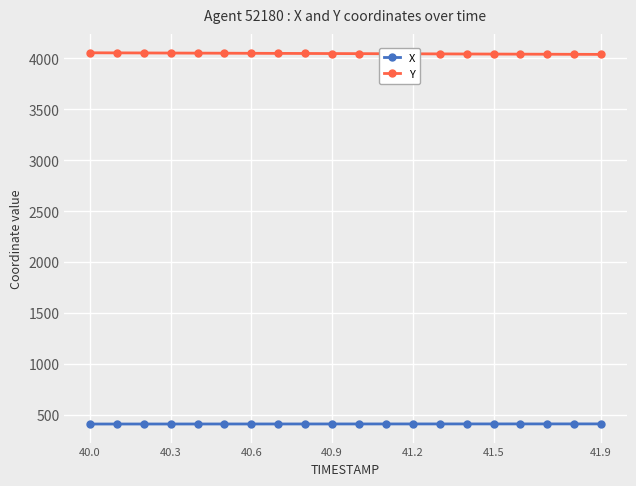

Does the chart display data point markers on the line(s)?

Yes